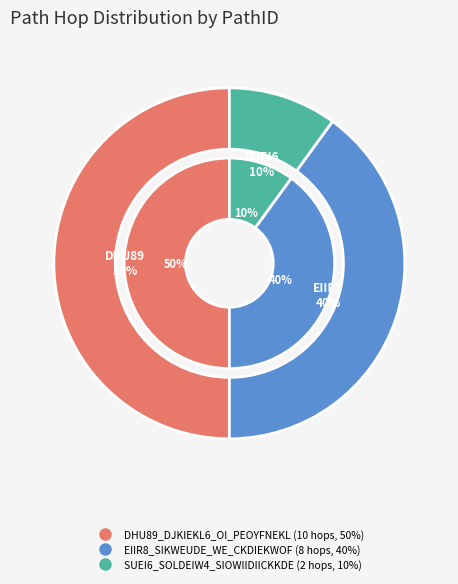

Rank the categories by value from lowest to highest.

SUEI6_SOLDEIW4_SIOWIIDIICKKDE, EIIR8_SIKWEUDE_WE_CKDIEKWOF, DHU89_DJKIEKL6_OI_PEOYFNEKL